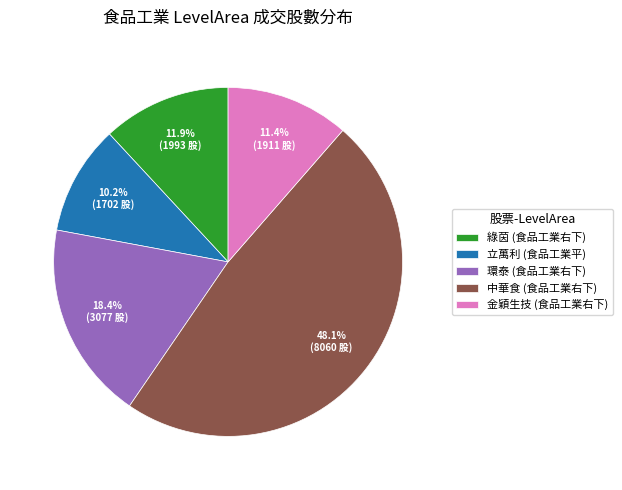

Is 綠茵 (食品工業右下) the majority of the pie?

No